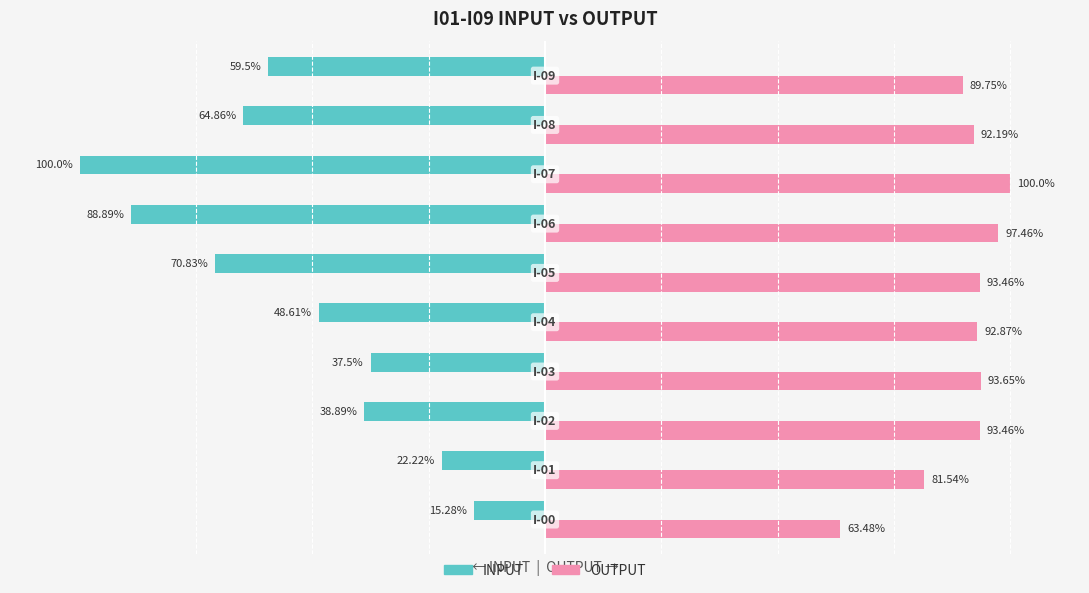

Which series has the largest range (max minus min)?

INPUT